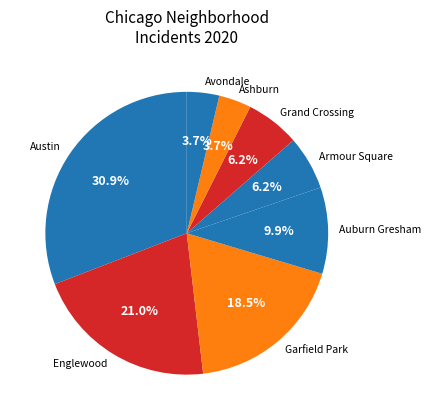

How many slices are in this pie chart?

8